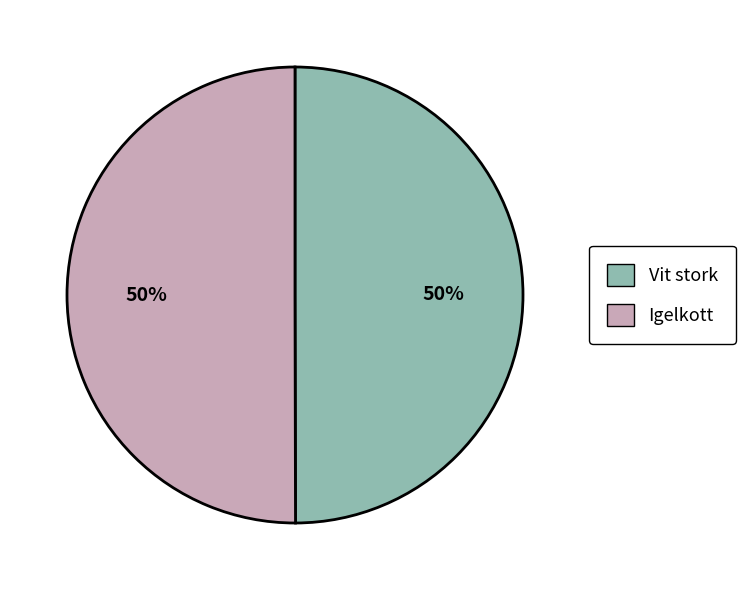

To the nearest percent, what portion does Vit stork represent?

50%